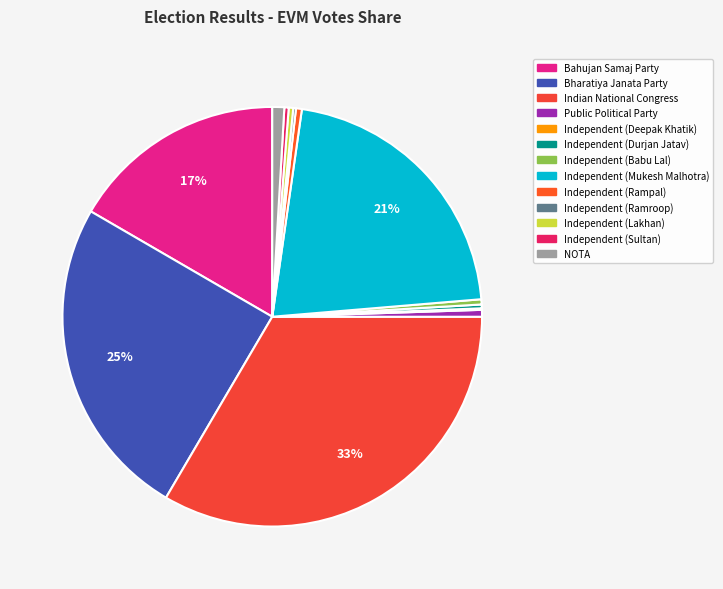

To the nearest percent, what is the difference between the NOTA and Independent (Durjan Jatav) slice percentages?

1%